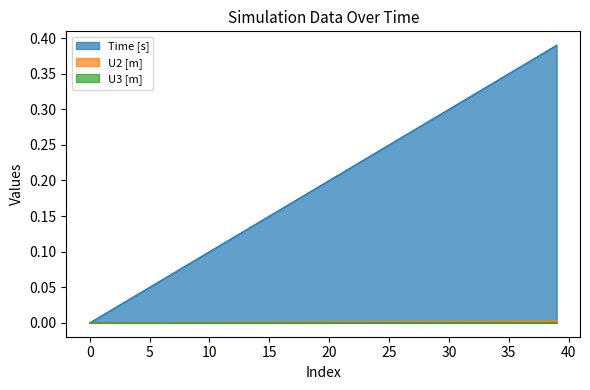

Which series has the largest total across all categories?

Time [s]